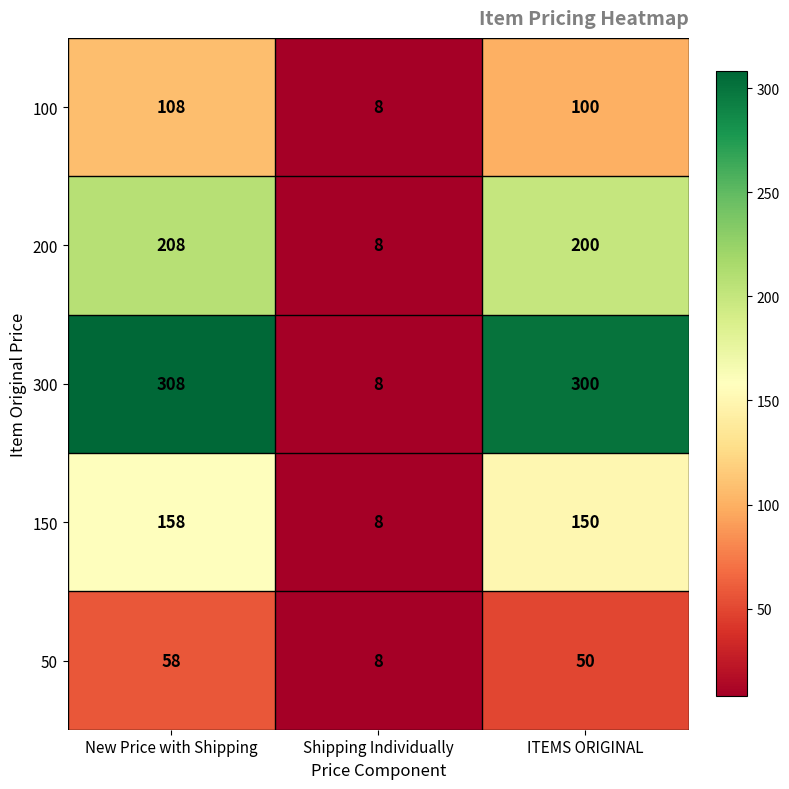

At which category is the sum across all series the highest?

New Price with Shipping